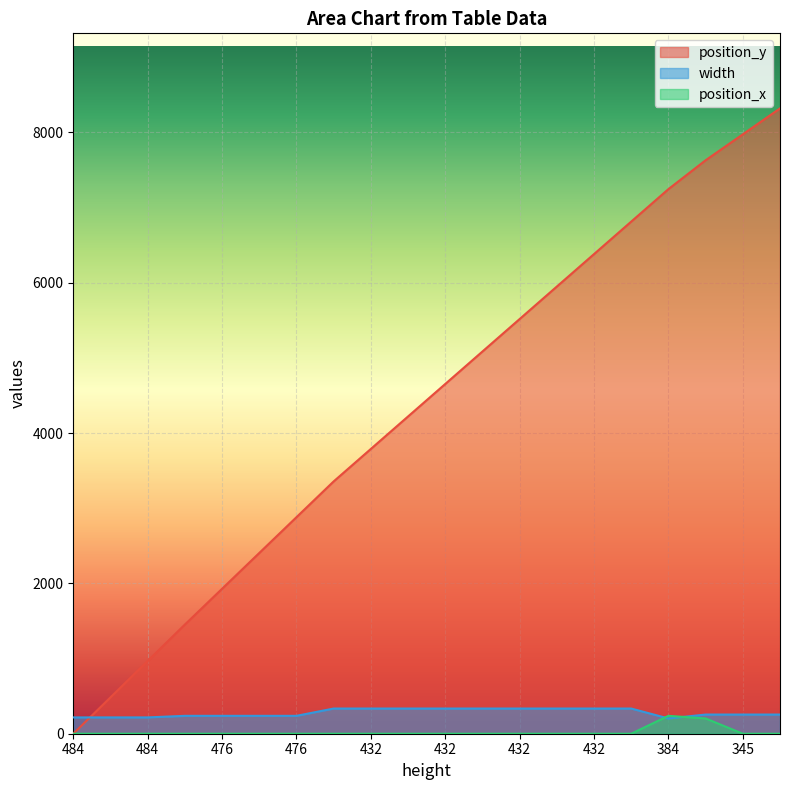

What is the sum of all position_x values?

441